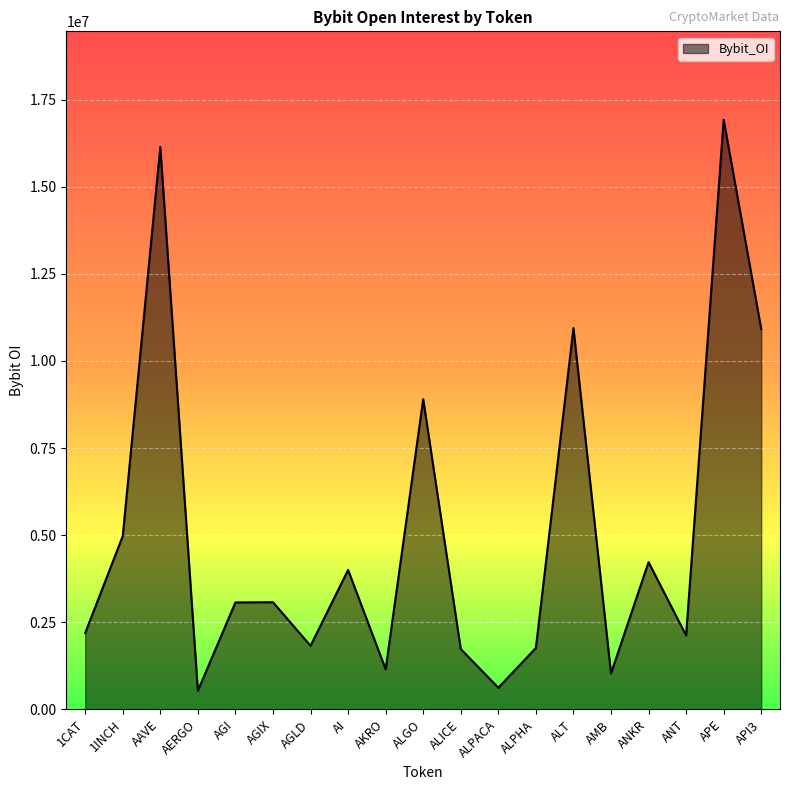

What is the minimum value shown in the chart?

534361